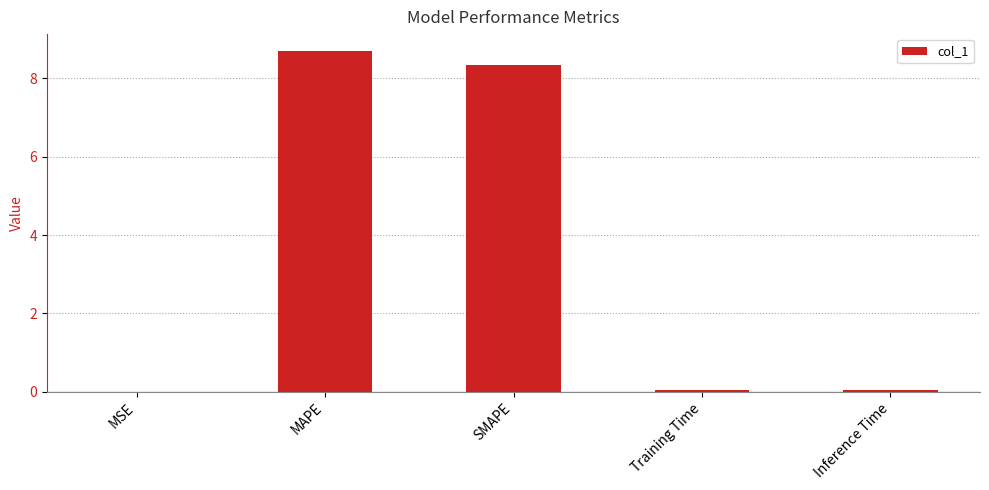

What is the sum of all values?

17.1